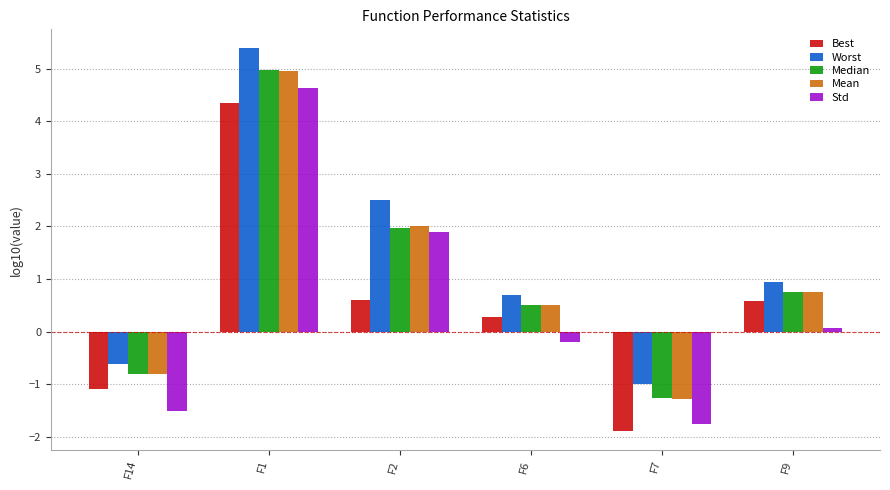

What is the approximate value of Std at F2?

1.9